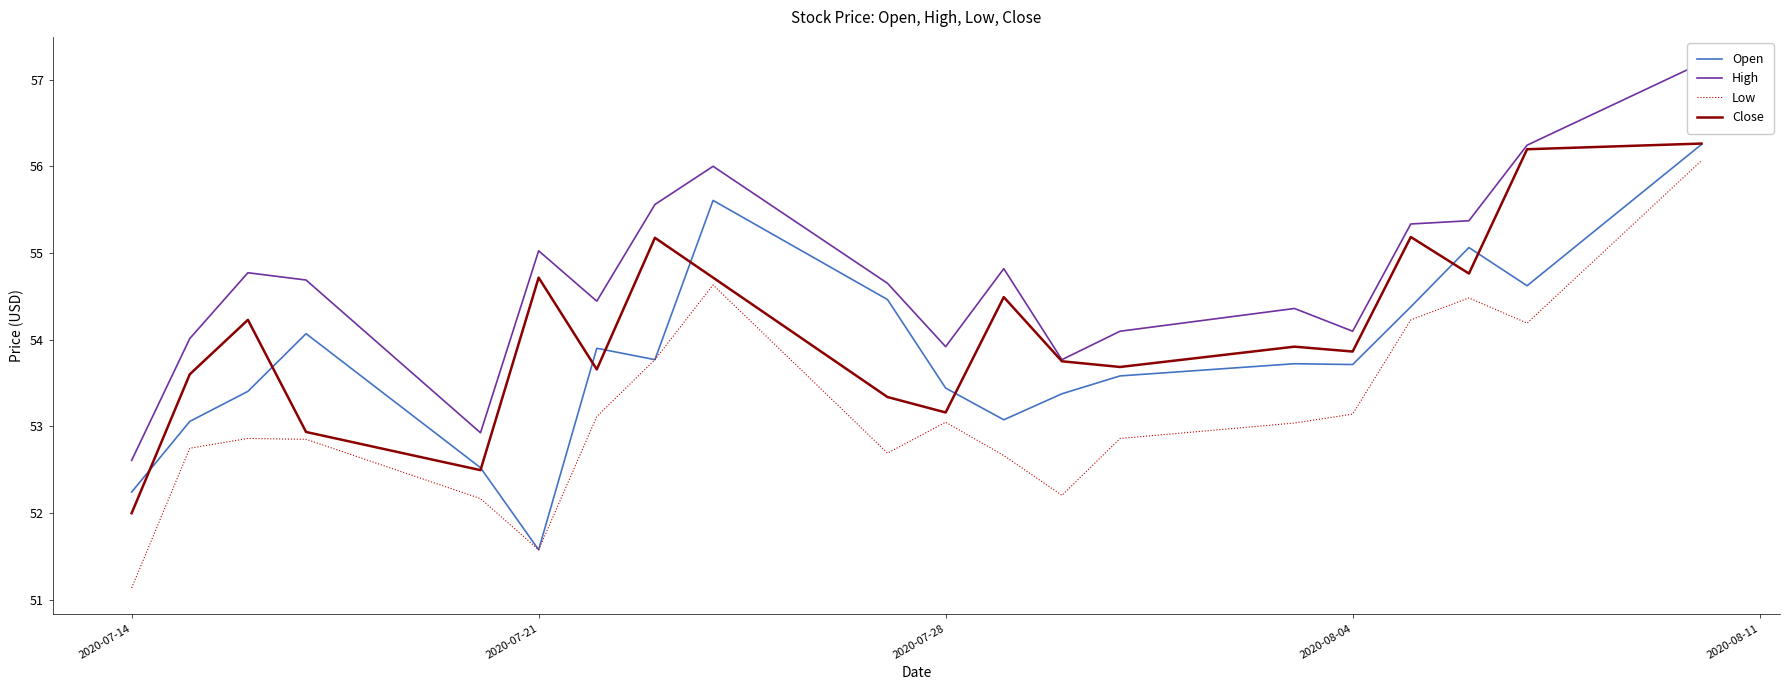

Which category has the lowest value in the Low series?

2020-07-14